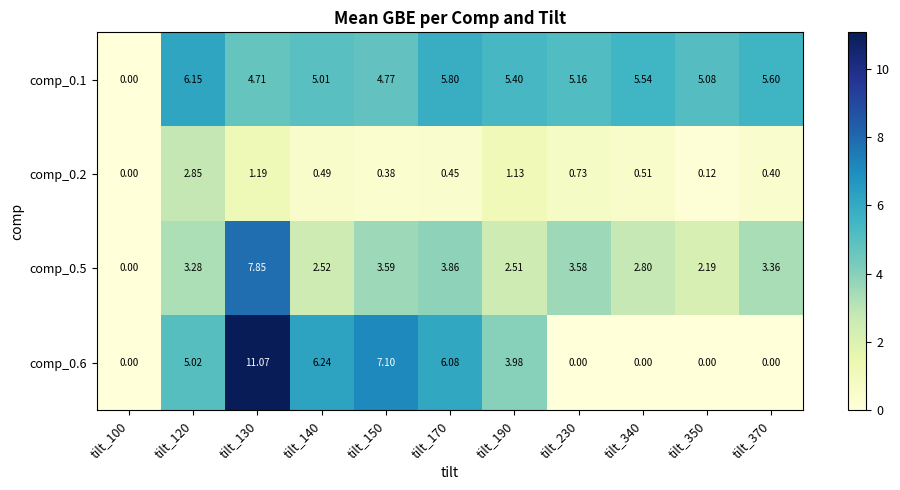

What is the total value across all series at tilt_190?

13.0